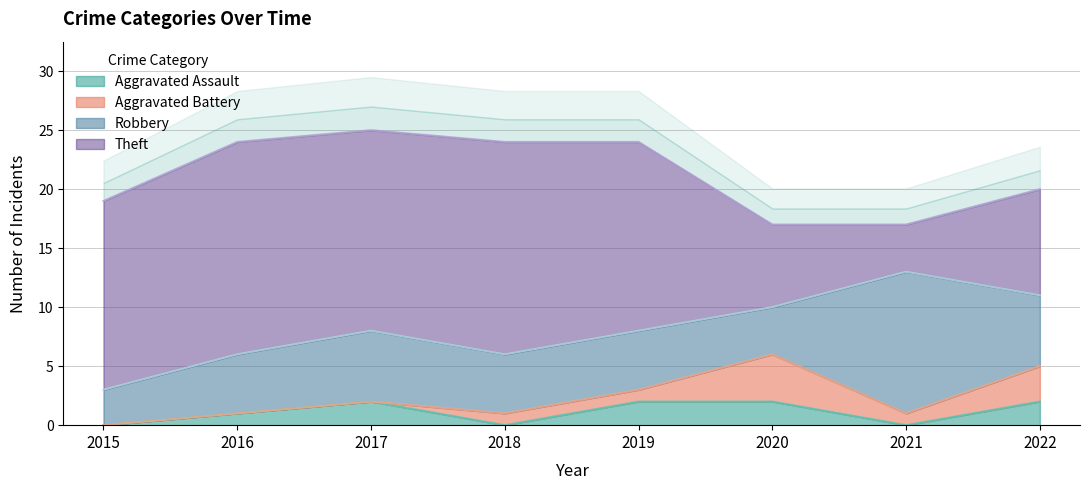

What is the sum of the Aggravated Assault values at 2019 and 2016?

3